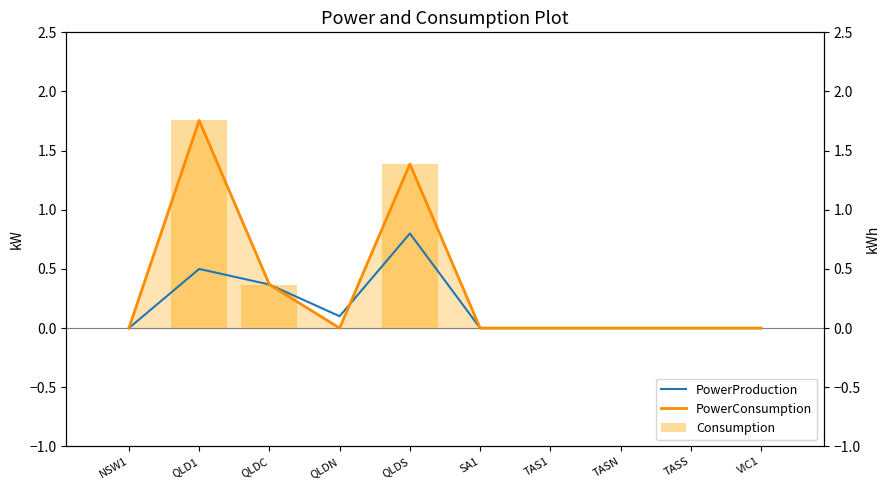

Count the number of categories in the chart.

10